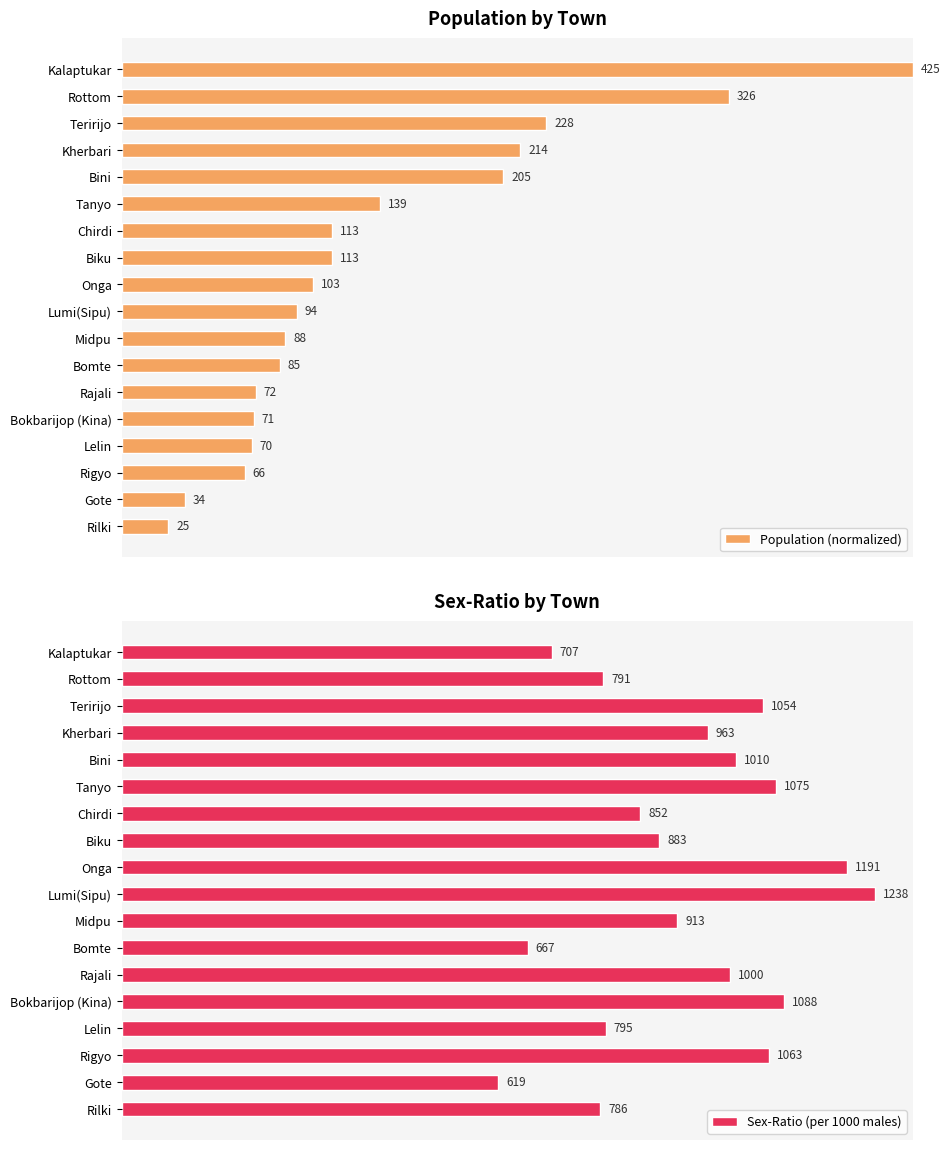

Is the value of Population (normalized) at Gote greater than the value of Sex-Ratio (per 1000 males) at Rottom?

No